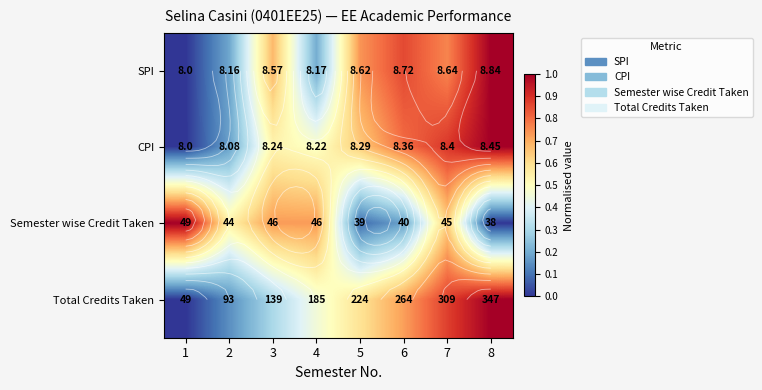

True or false: Semester wise Credit Taken has a value of 1.0 at 1.

True